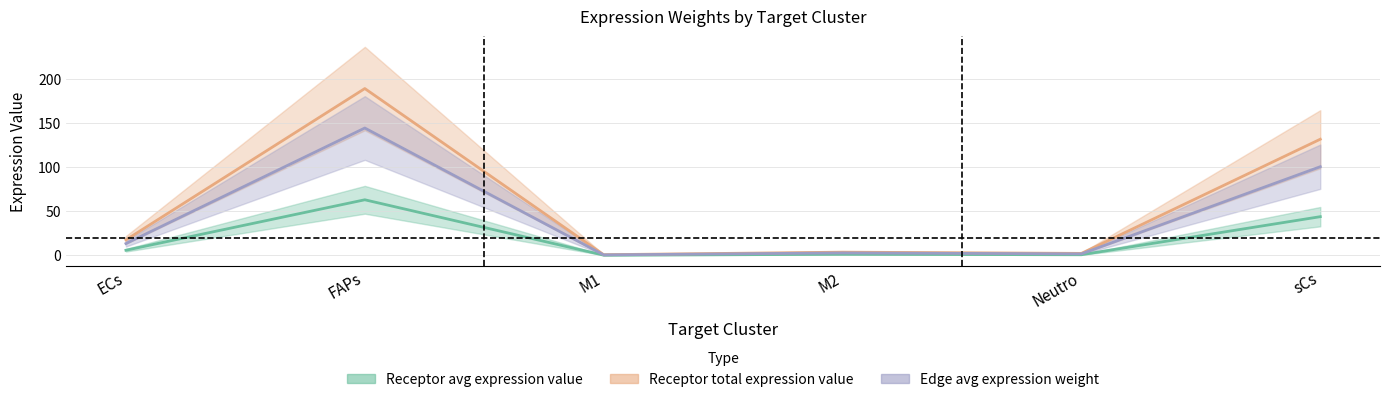

Where does the Receptor total expression value series first go above 5?

ECs